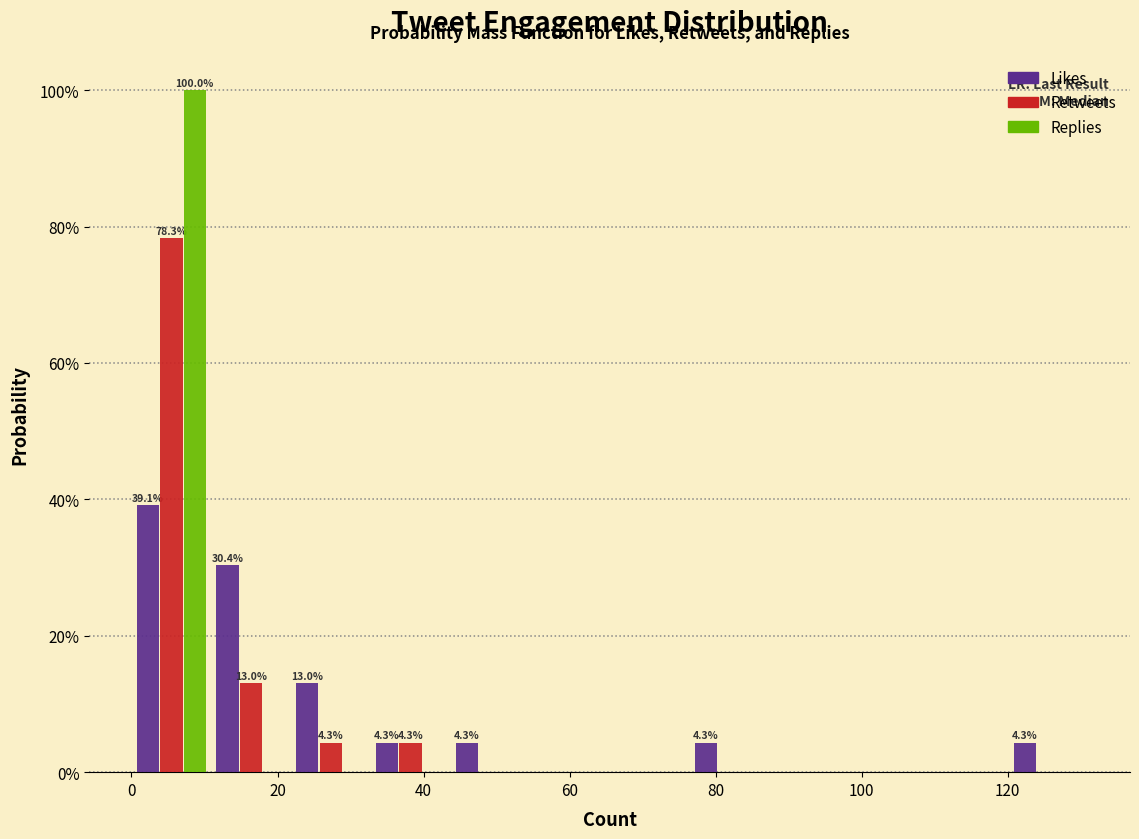

In the Likes series, which range on the x-axis has the tallest bar?

0 to 10